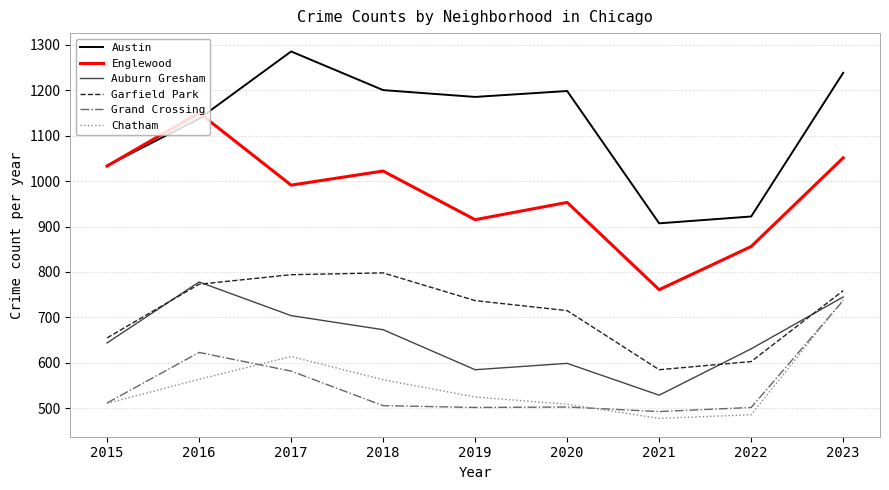

Read the Garfield Park value at 2015.

655